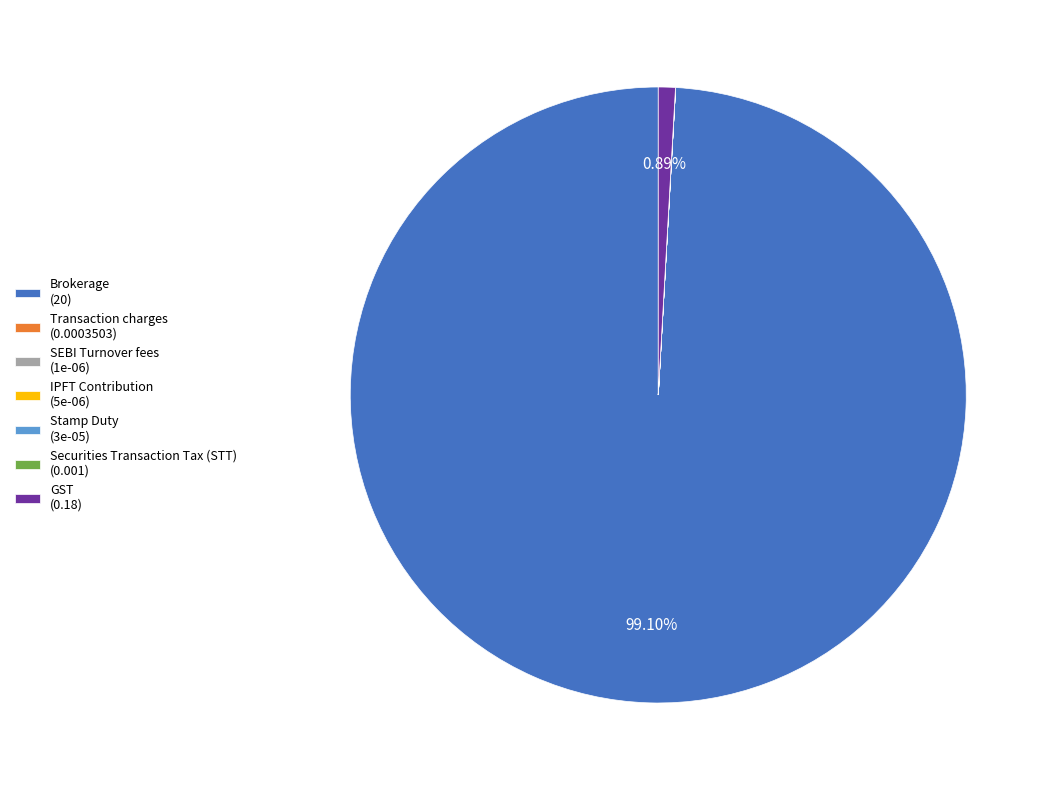

Which has a higher value, GST (0.18) or Brokerage (20)?

Brokerage (20)